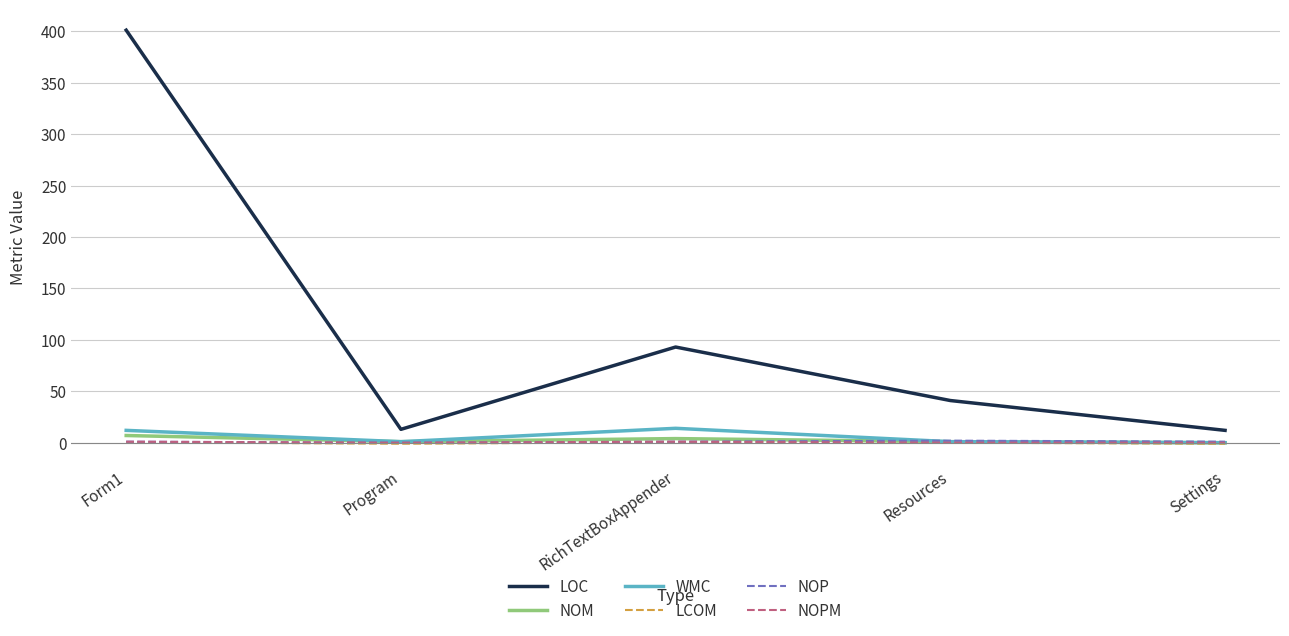

How many lines are shown in the chart?

6